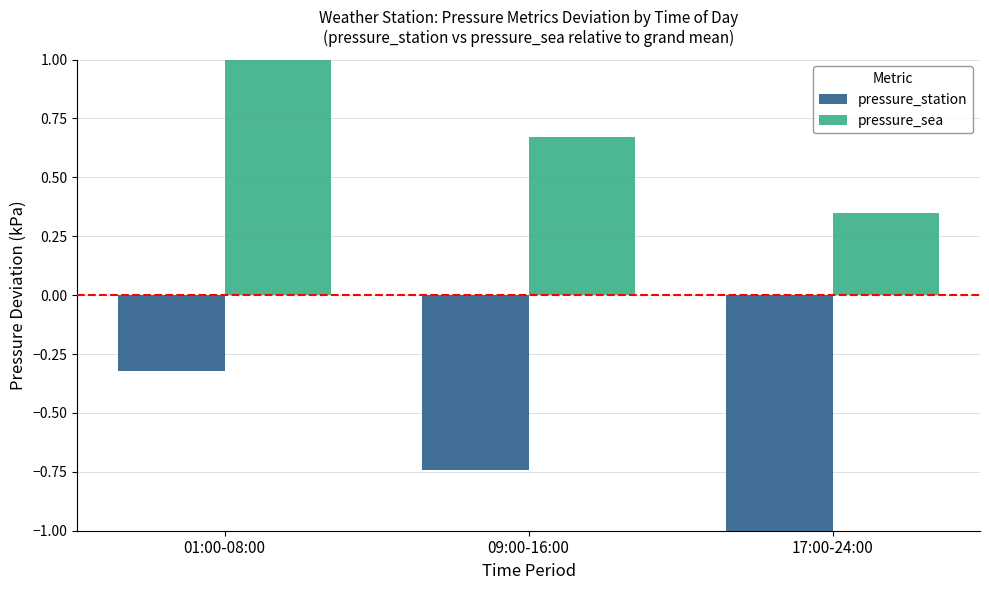

Which series has the largest range (max minus min)?

pressure_sea